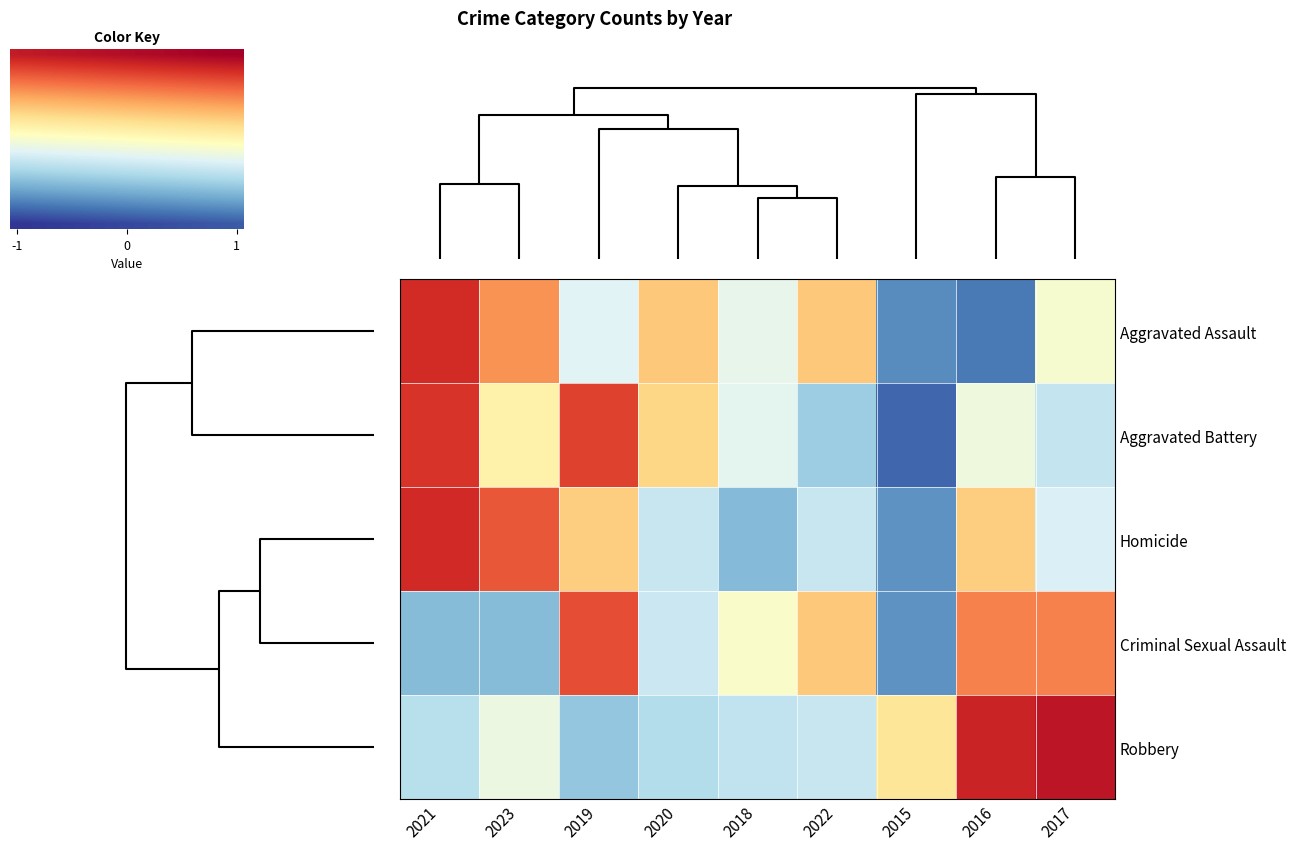

What is the total value across all series at 2022?

-0.6